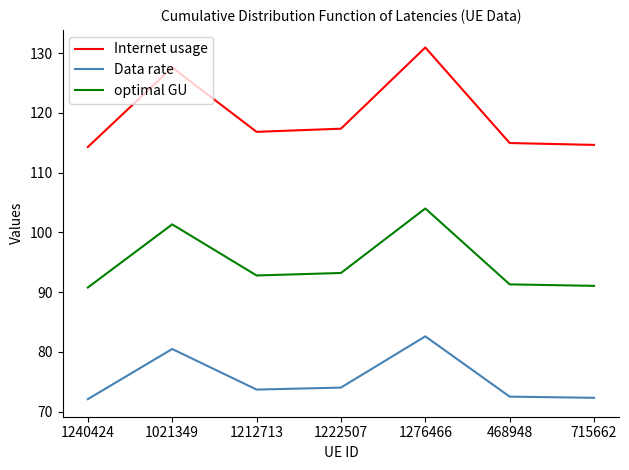

The value of Internet usage at 715662 is 114.6. True or false?

True